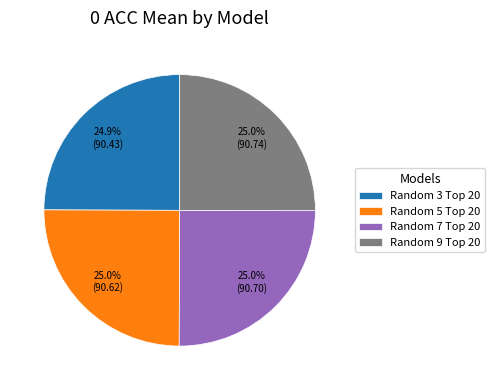

Is there a majority slice in this chart?

No